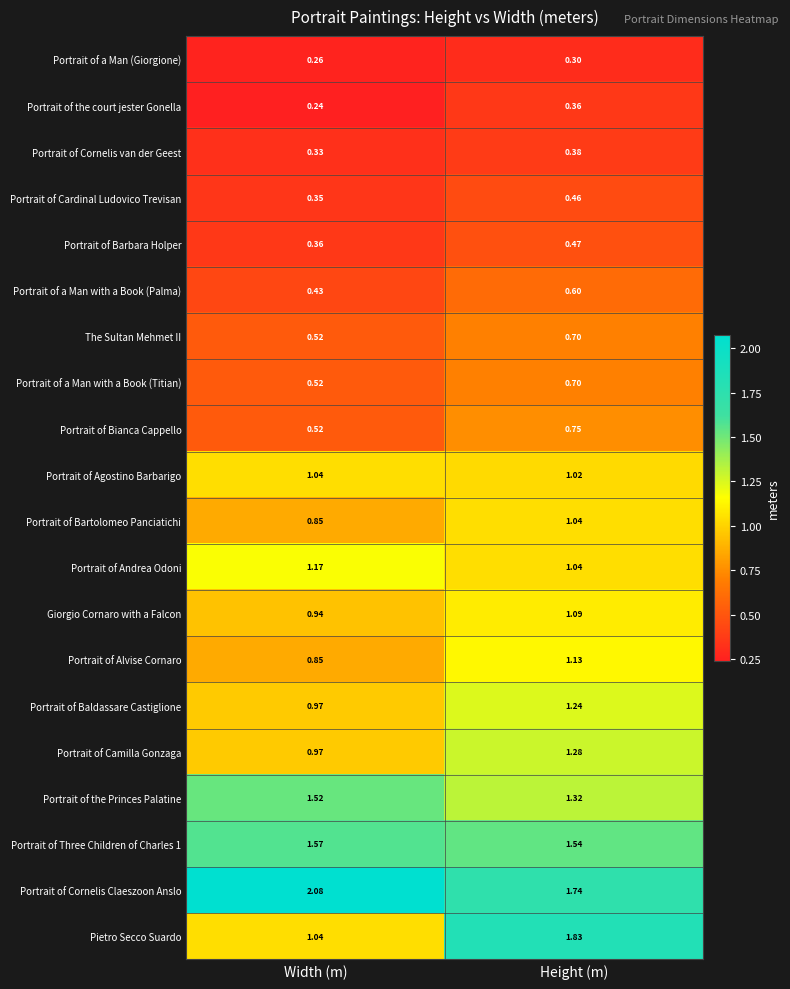

Which series has the largest total across all categories?

Portrait of Cornelis Claeszoon Anslo